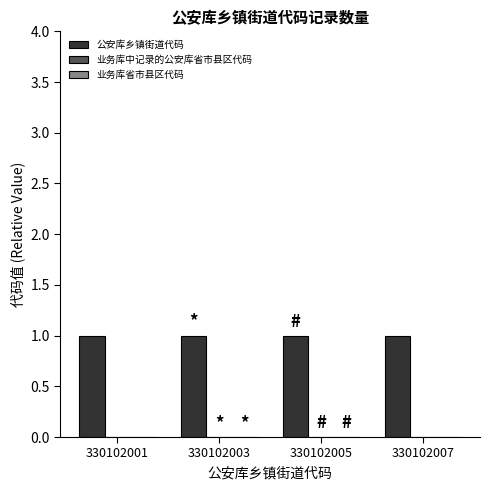

What is the highest value of the 公安库乡镇街道代码 series?

1.0